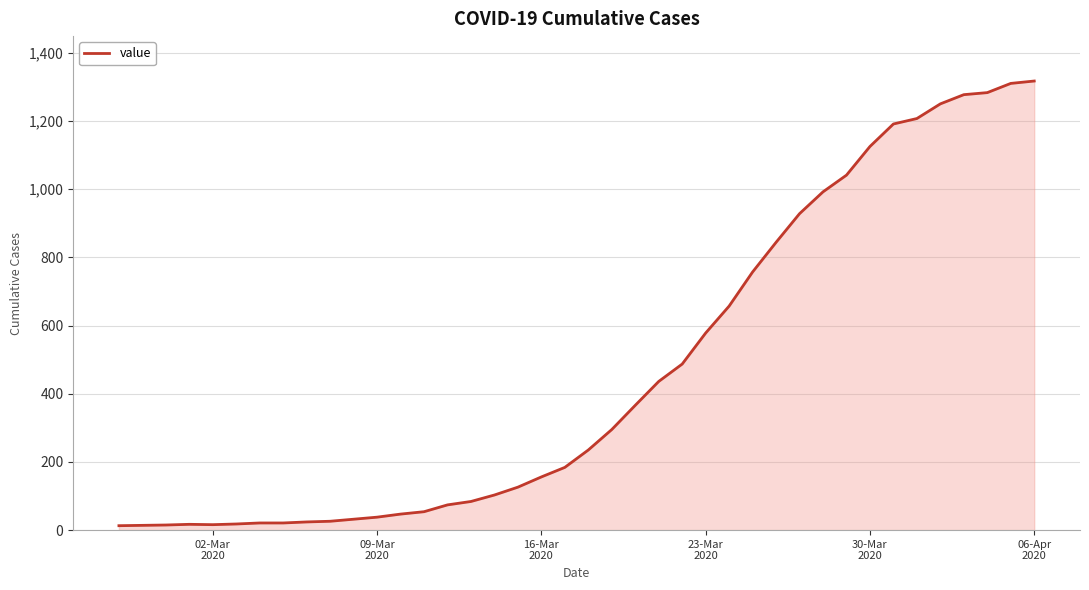

Count the number of data series in this chart.

1